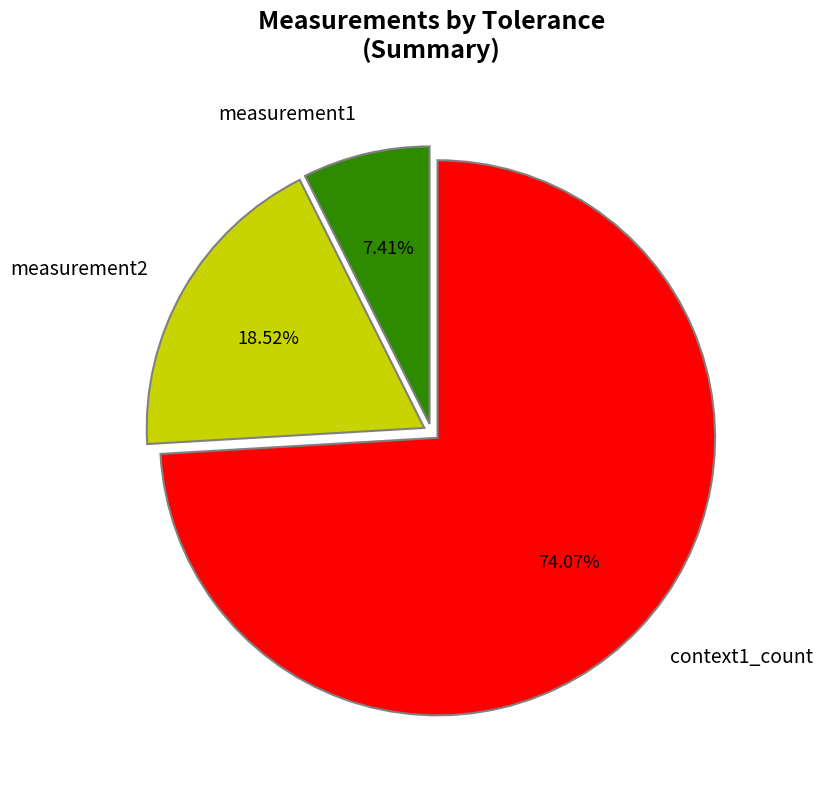

Rank the categories by value from highest to lowest.

context1_count, measurement2, measurement1